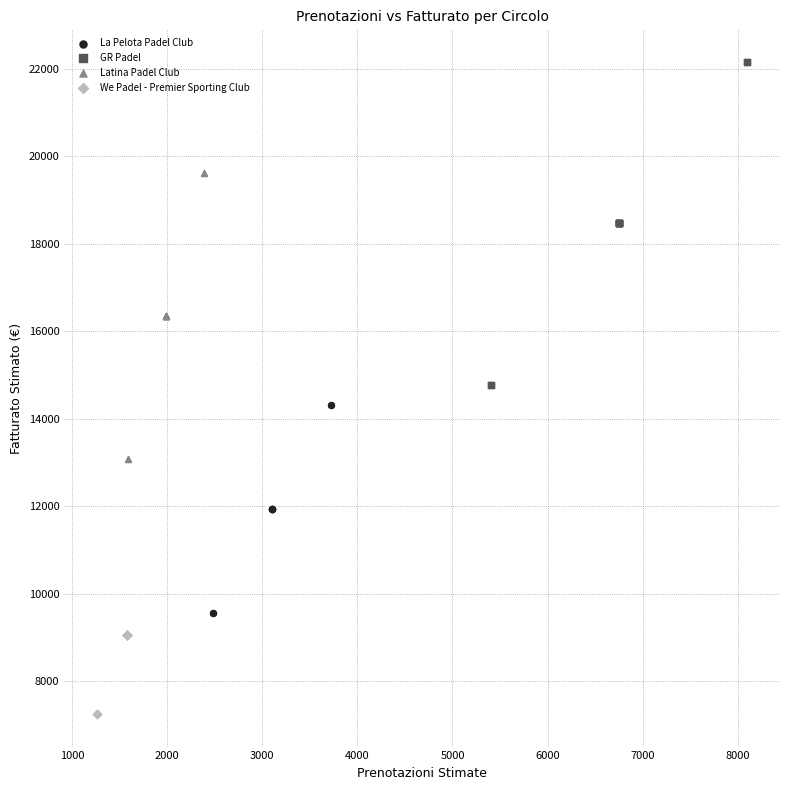

Which series reaches the maximum Y coordinate?

GR Padel